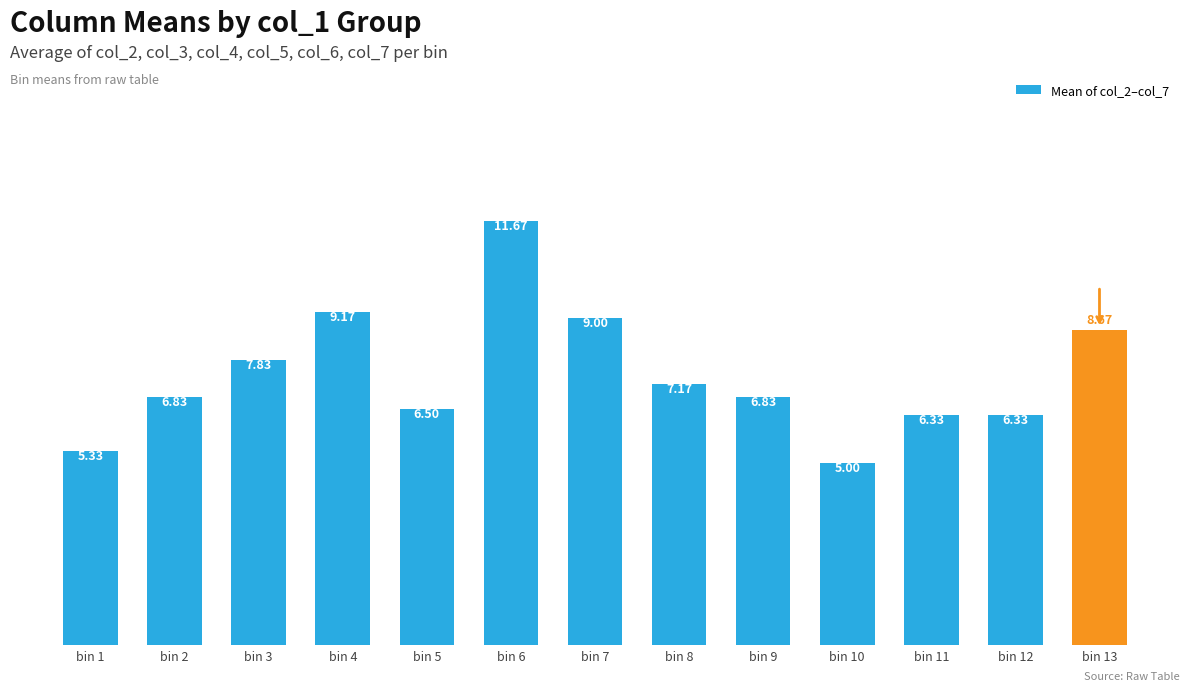

The chart shows a value of 8.7 at bin 1. True or false?

False